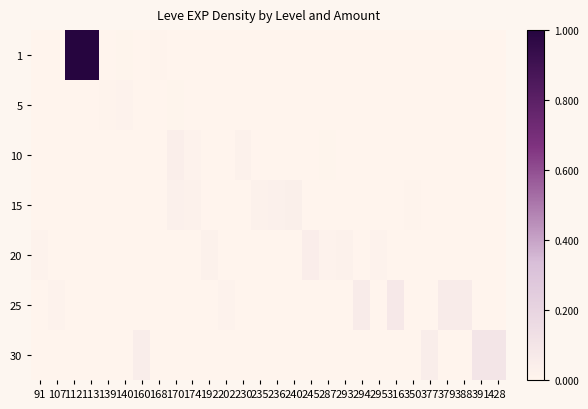

Reading left to right, what are all the values shown in this chart?

1: 91=0.0	107=0.0	112=1.0	113=1.0	139=0.0	140=0.0	160=0.0	168=0.0	170=0.0	174=0.0	192=0.0	202=0.0	230=0.0	235=0.0	236=0.0	240=0.0	245=0.0	287=0.0	293=0.0	294=0.0	295=0.0	316=0.0	350=0.0	377=0.0	379=0.0	388=0.0	391=0.0	428=0.0
5: 91=0.0	107=0.0	112=0.0	113=0.0	139=0.0	140=0.0	160=0.0	168=0.0	170=0.0	174=0.0	192=0.0	202=0.0	230=0.0	235=0.0	236=0.0	240=0.0	245=0.0	287=0.0	293=0.0	294=0.0	295=0.0	316=0.0	350=0.0	377=0.0	379=0.0	388=0.0	391=0.0	428=0.0
10: 91=0.0	107=0.0	112=0.0	113=0.0	139=0.0	140=0.0	160=0.0	168=0.0	170=0.0	174=0.0	192=0.0	202=0.0	230=0.0	235=0.0	236=0.0	240=0.0	245=0.0	287=0.0	293=0.0	294=0.0	295=0.0	316=0.0	350=0.0	377=0.0	379=0.0	388=0.0	391=0.0	428=0.0
15: 91=0.0	107=0.0	112=0.0	113=0.0	139=0.0	140=0.0	160=0.0	168=0.0	170=0.0	174=0.0	192=0.0	202=0.0	230=0.0	235=0.0	236=0.0	240=0.0	245=0.0	287=0.0	293=0.0	294=0.0	295=0.0	316=0.0	350=0.0	377=0.0	379=0.0	388=0.0	391=0.0	428=0.0
20: 91=0.0	107=0.0	112=0.0	113=0.0	139=0.0	140=0.0	160=0.0	168=0.0	170=0.0	174=0.0	192=0.0	202=0.0	230=0.0	235=0.0	236=0.0	240=0.0	245=0.0	287=0.0	293=0.0	294=0.0	295=0.0	316=0.0	350=0.0	377=0.0	379=0.0	388=0.0	391=0.0	428=0.0
25: 91=0.0	107=0.0	112=0.0	113=0.0	139=0.0	140=0.0	160=0.0	168=0.0	170=0.0	174=0.0	192=0.0	202=0.0	230=0.0	235=0.0	236=0.0	240=0.0	245=0.0	287=0.0	293=0.0	294=0.1	295=0.0	316=0.1	350=0.0	377=0.0	379=0.1	388=0.1	391=0.0	428=0.0
30: 91=0.0	107=0.0	112=0.0	113=0.0	139=0.0	140=0.0	160=0.0	168=0.0	170=0.0	174=0.0	192=0.0	202=0.0	230=0.0	235=0.0	236=0.0	240=0.0	245=0.0	287=0.0	293=0.0	294=0.0	295=0.0	316=0.0	350=0.0	377=0.0	379=0.0	388=0.0	391=0.1	428=0.1